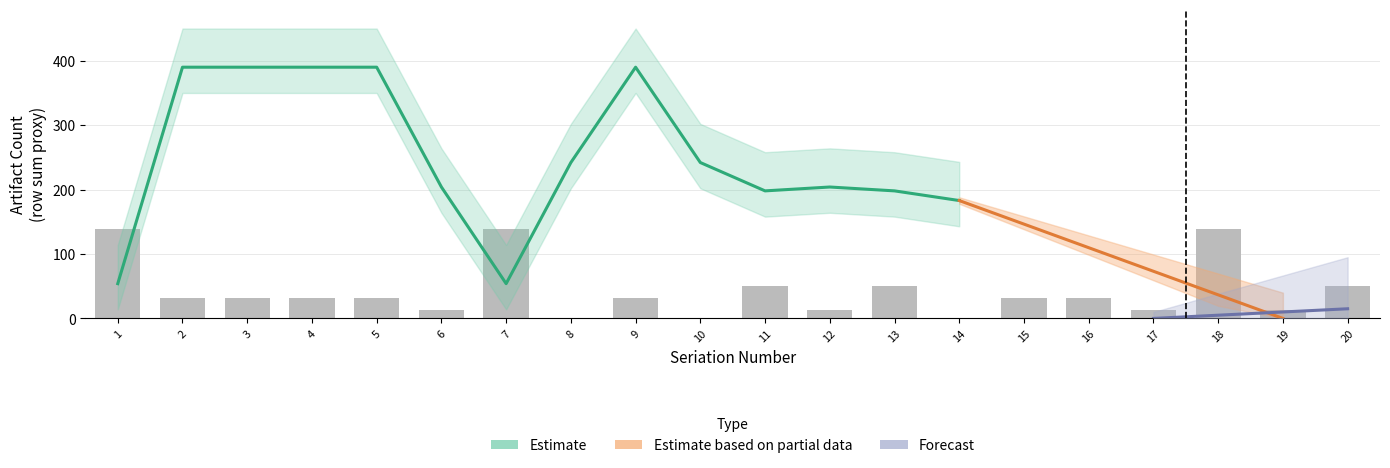

Are the bars horizontal?

No